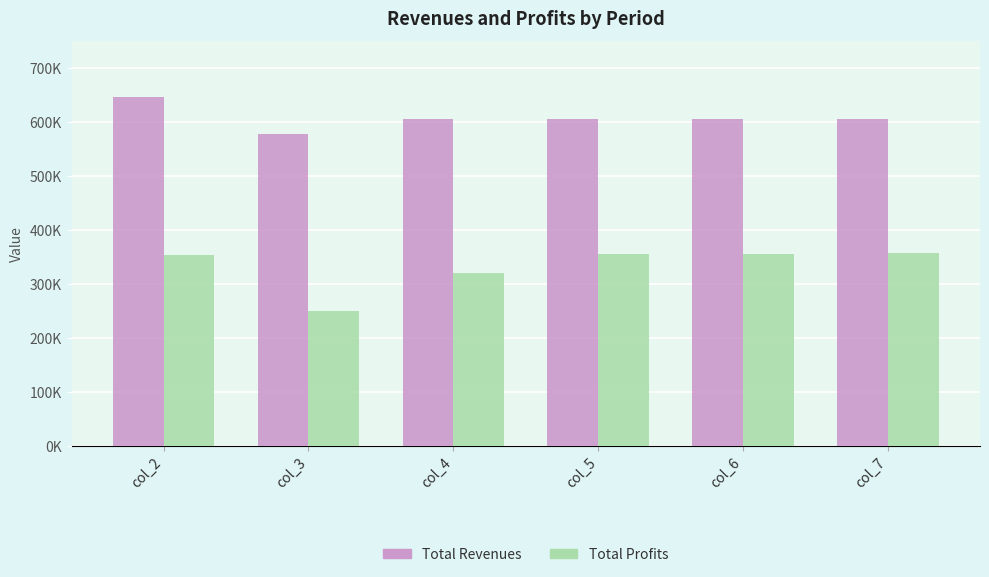

What is the difference between the highest and lowest values at col_3?

327645.9